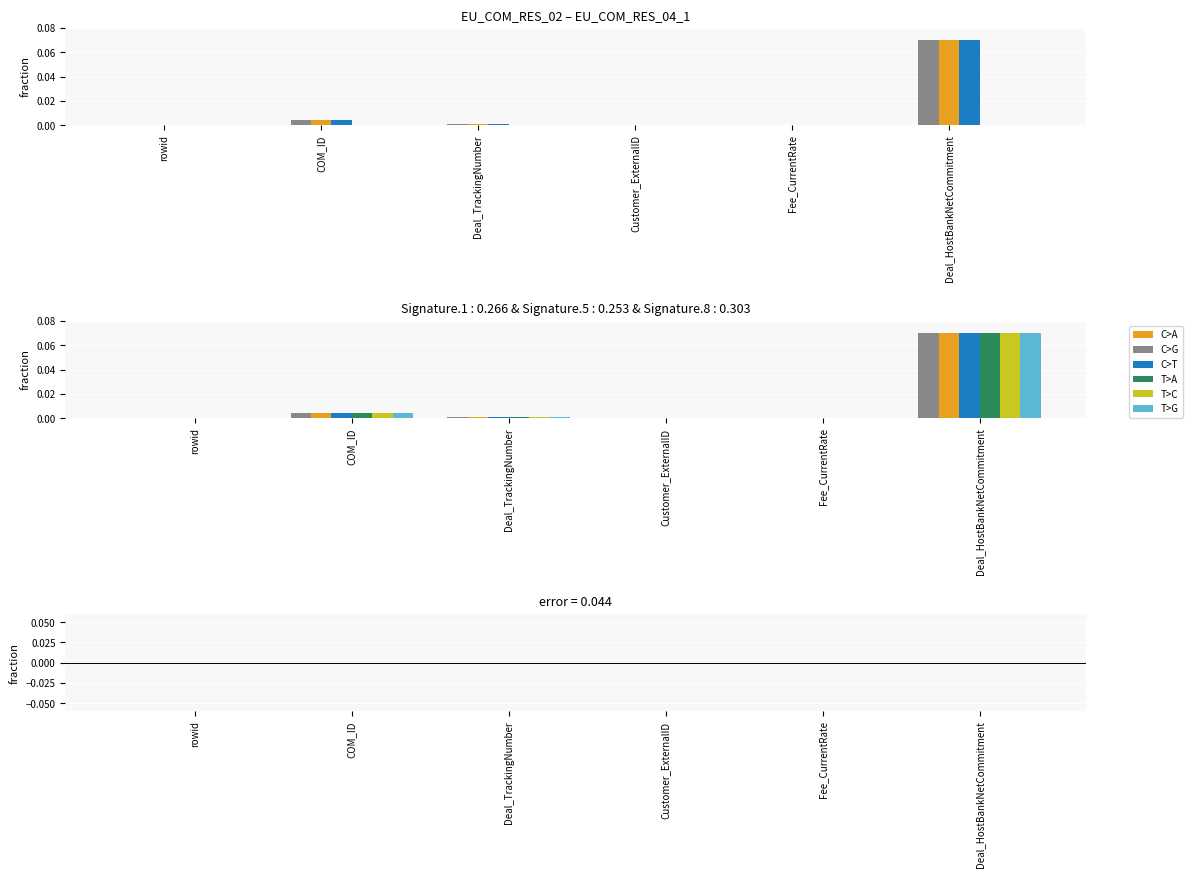

Where is EU_COM_RES_02 nearest to the value 0?

rowid